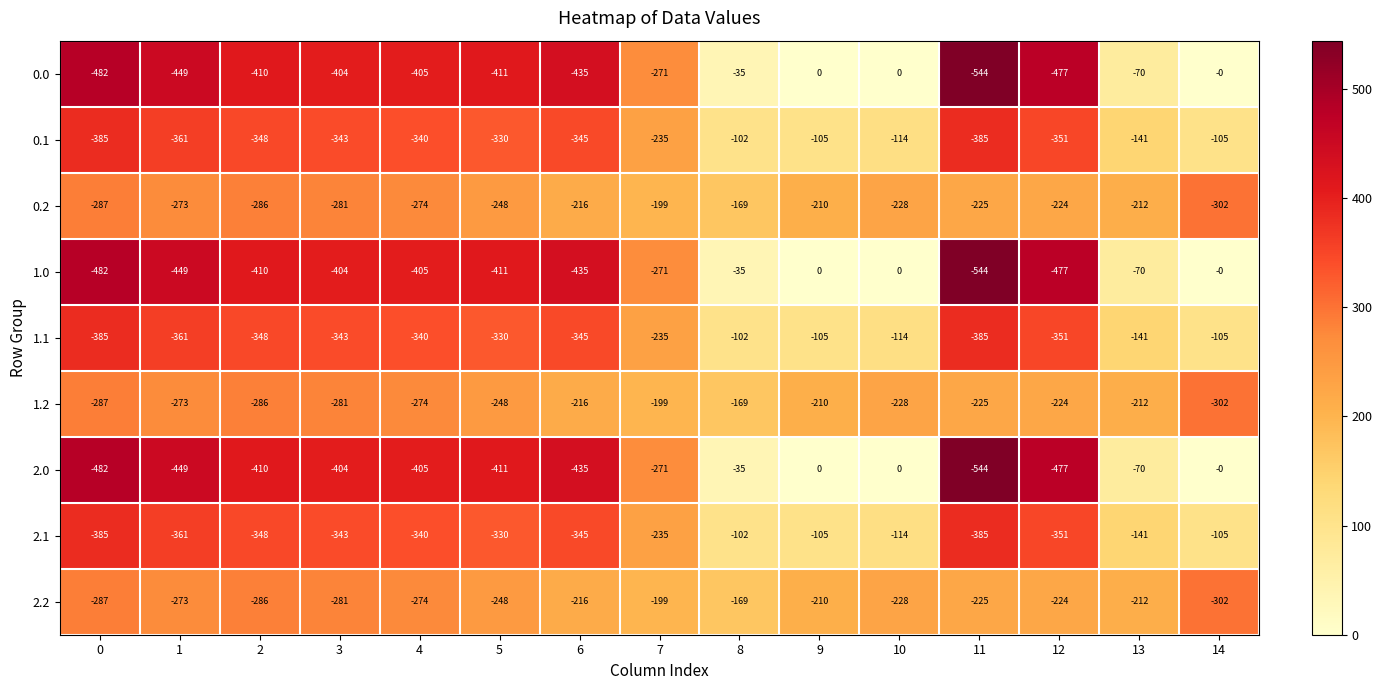

What is the maximum value shown in the chart?

0